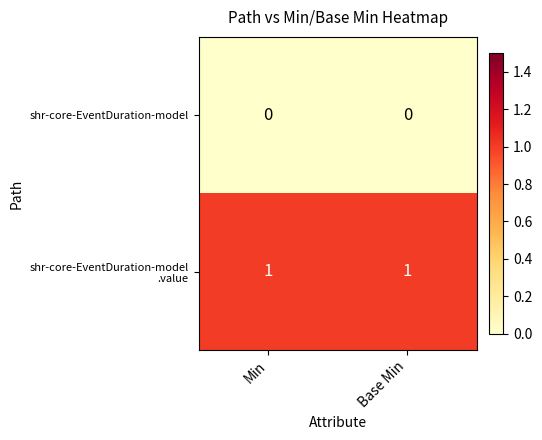

True or false: shr-core-EventDuration-model has a value of 0 at Base Min.

True